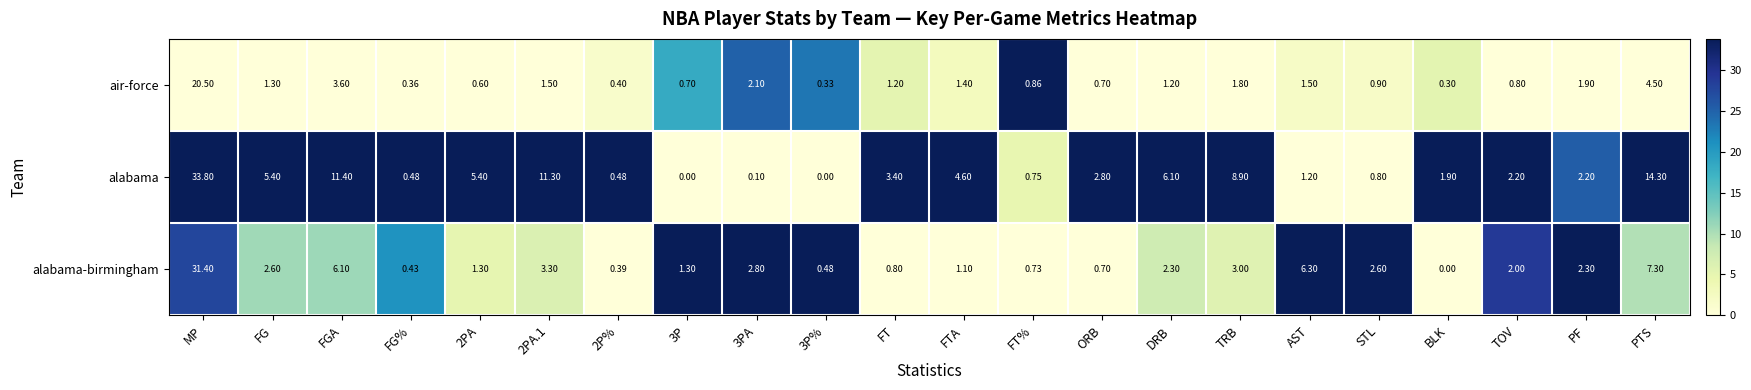

Is the value of alabama-birmingham at 3PA greater than the value of alabama at 2P%?

Yes